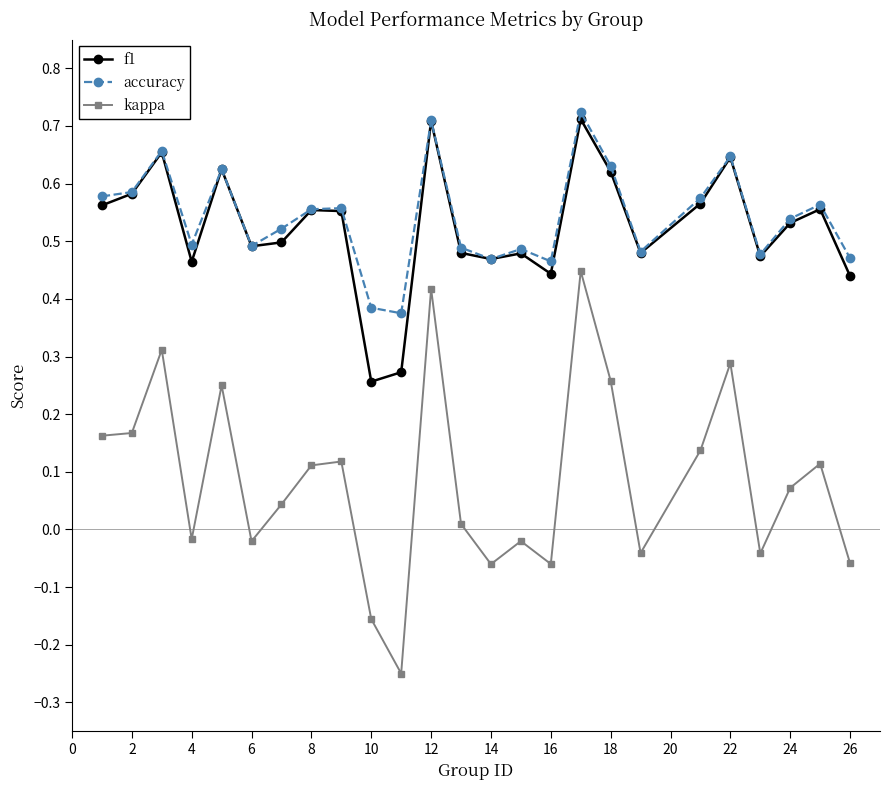

True or false: accuracy has more than 1 interior local peaks.

True